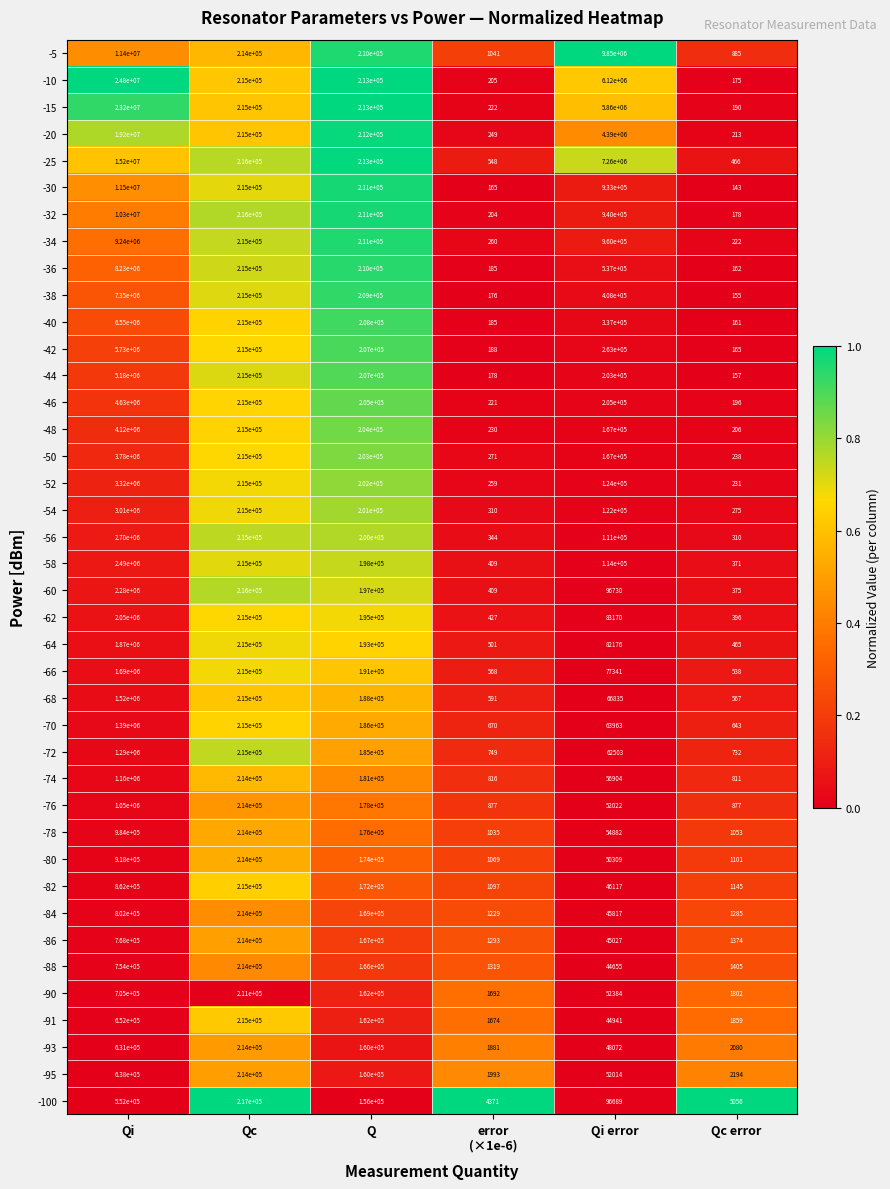

What is the total value across all series at Qi error?

40293551